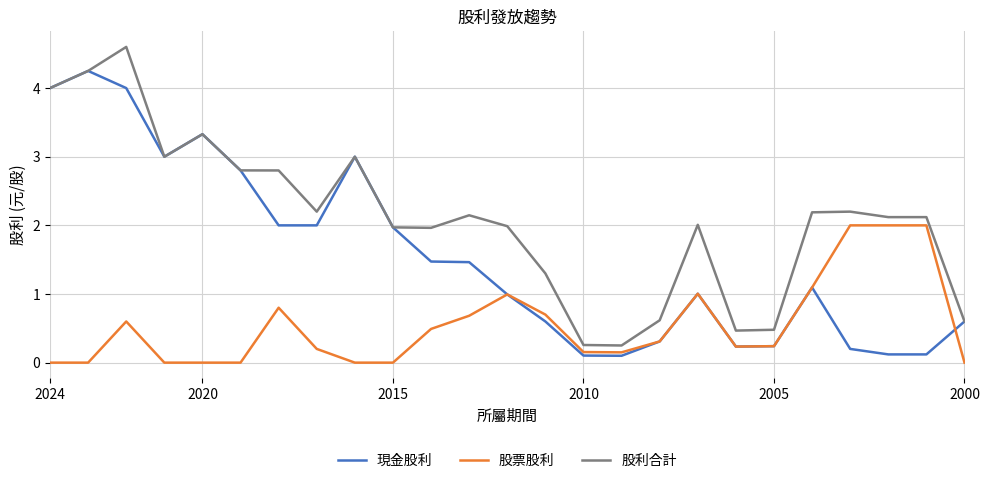

What is the maximum value for 股利合計?

4.6